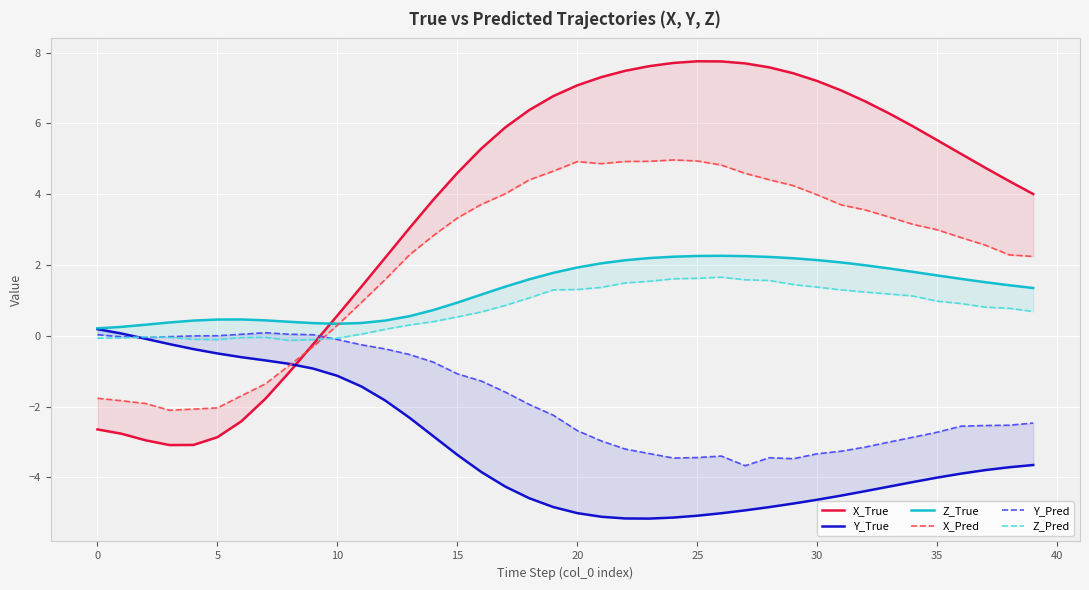

Between 45 and 31, which series saw the biggest shift?

X_True